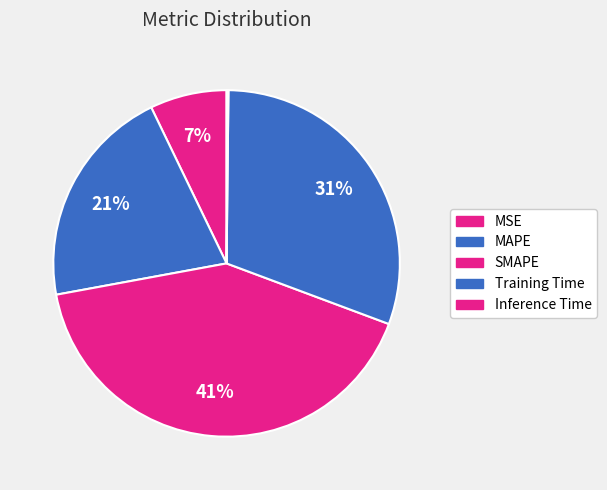

What is the ratio of the value at Training Time to the value at SMAPE?

0.7